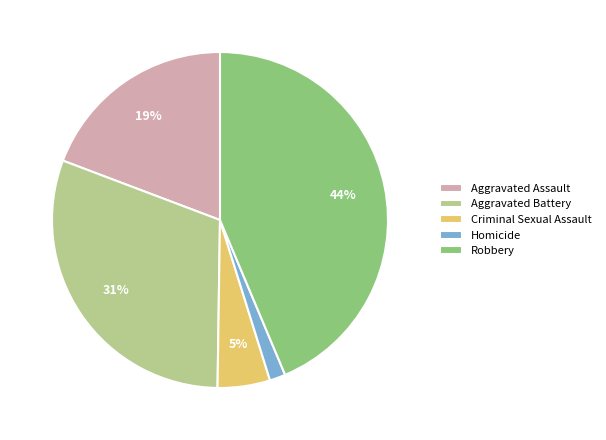

Is it true that Robbery is 51% of the pie?

False